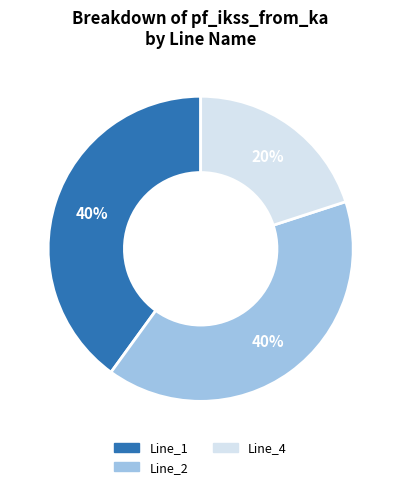

Is there a majority slice in this chart?

No